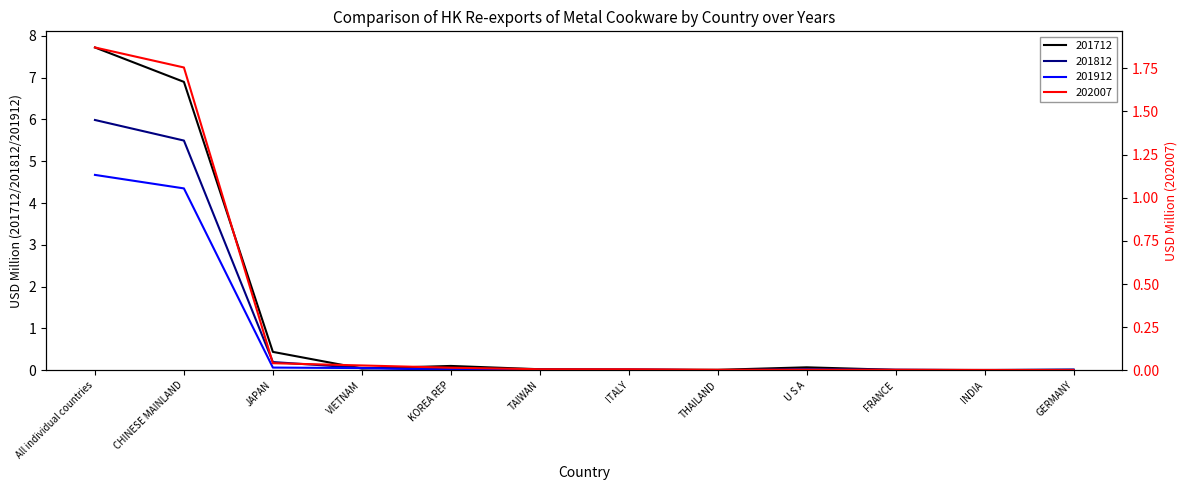

How many interior local peaks does the 201712 series have?

2